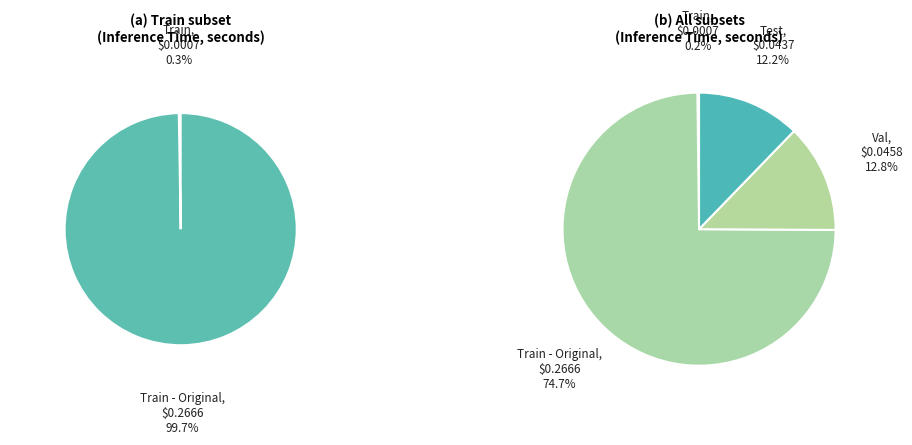

What is the largest slice in the pie chart?

Train - Original